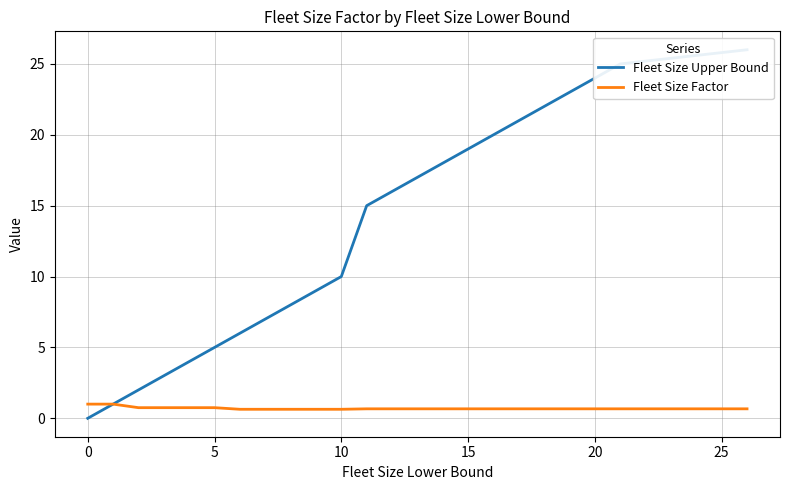

What is the lowest value of the Fleet Size Factor series?

0.6